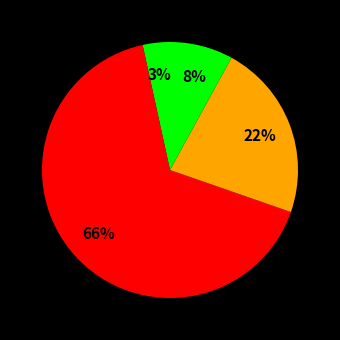

How many segments does this pie chart have?

4